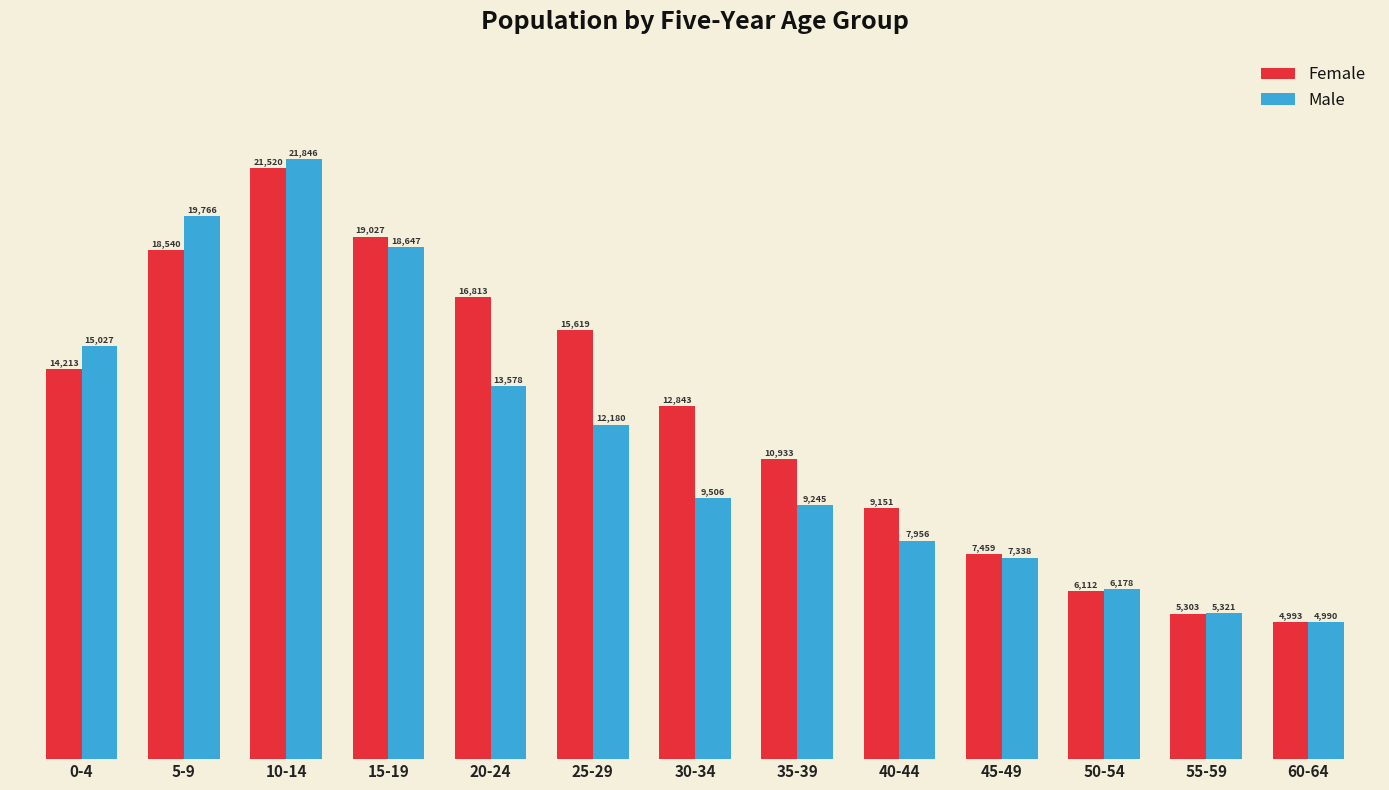

Does the chart contain any negative values?

No